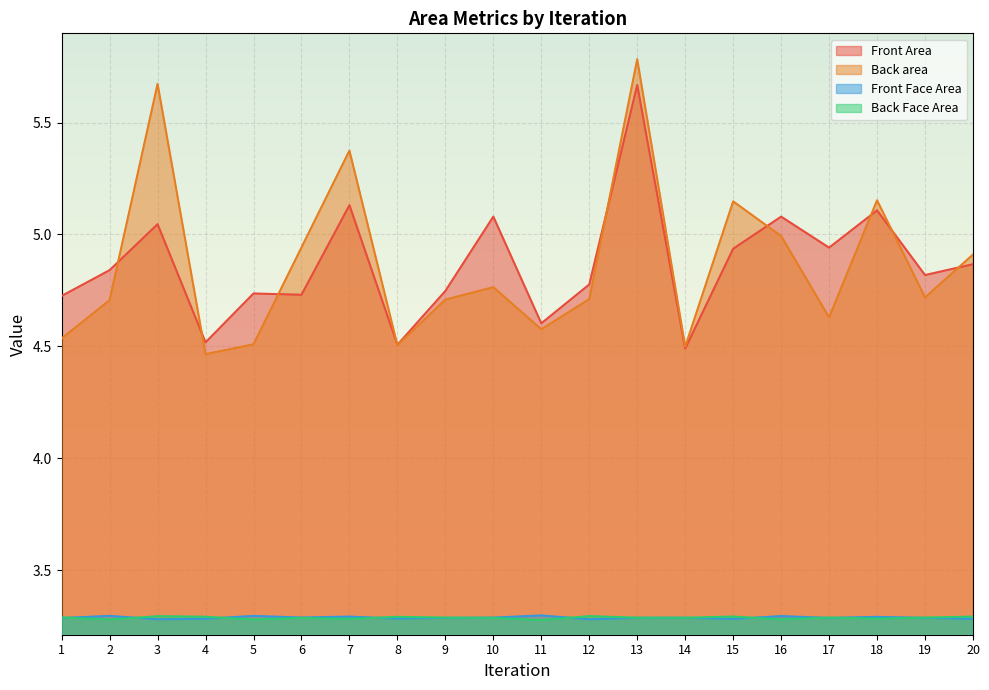

What is the value of the Back area point at the 14th from the left?

4.5